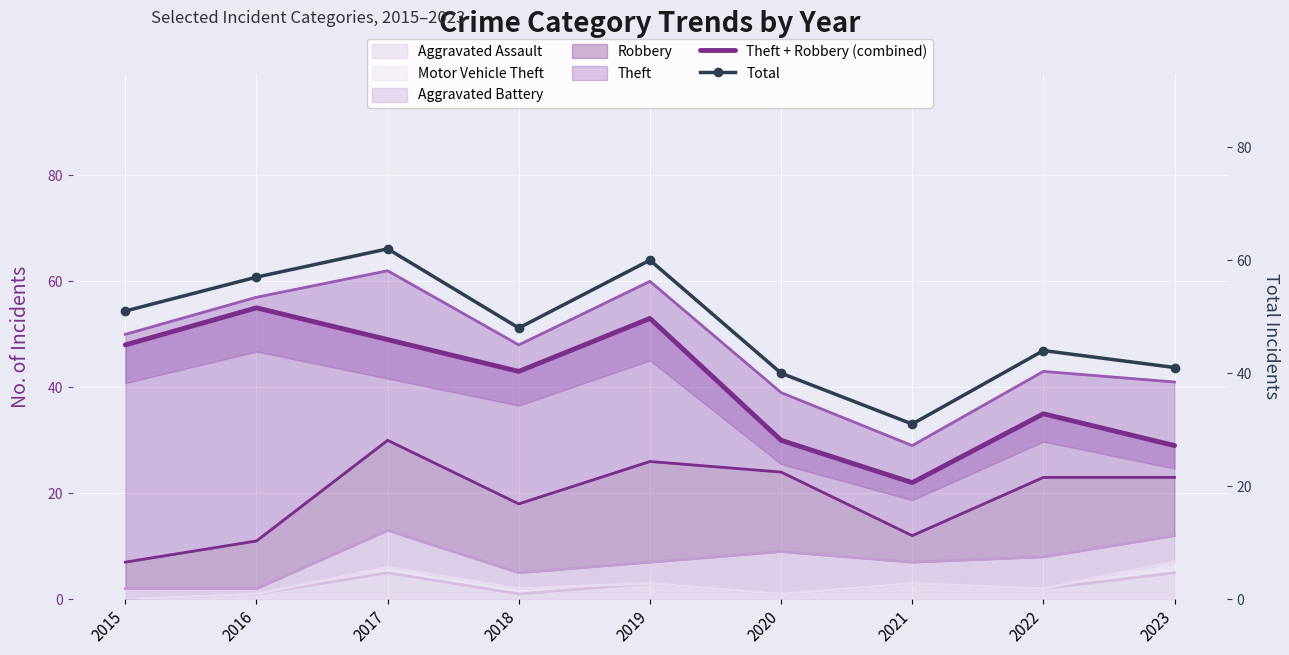

List the labels in order of Total value, smallest first.

2021, 2020, 2023, 2022, 2018, 2015, 2016, 2019, 2017